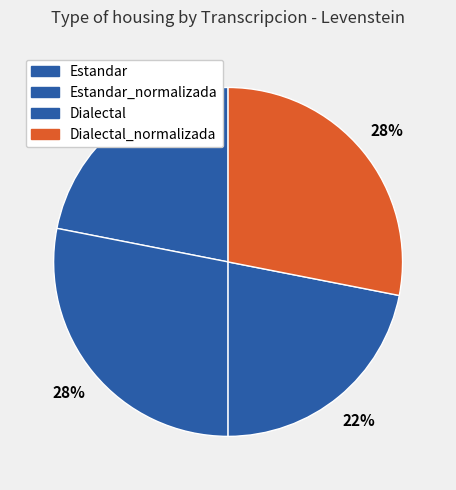

To the nearest percent, what portion does Dialectal_normalizada represent?

28%